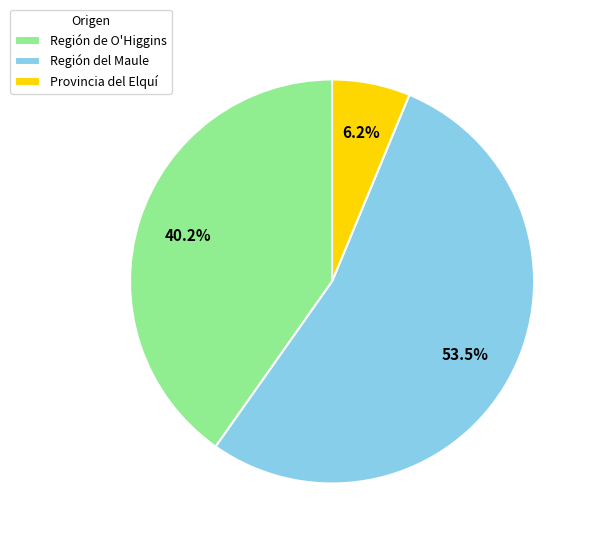

Is the sum of Región del Maule and Región de O'Higgins greater than half?

Yes